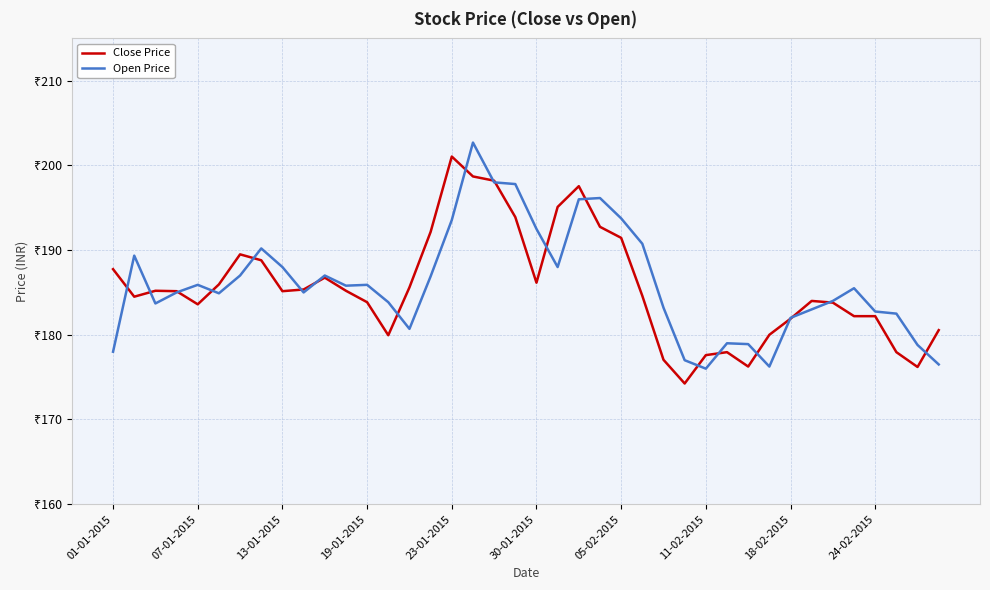

Which series has the widest spread of values?

Close Price